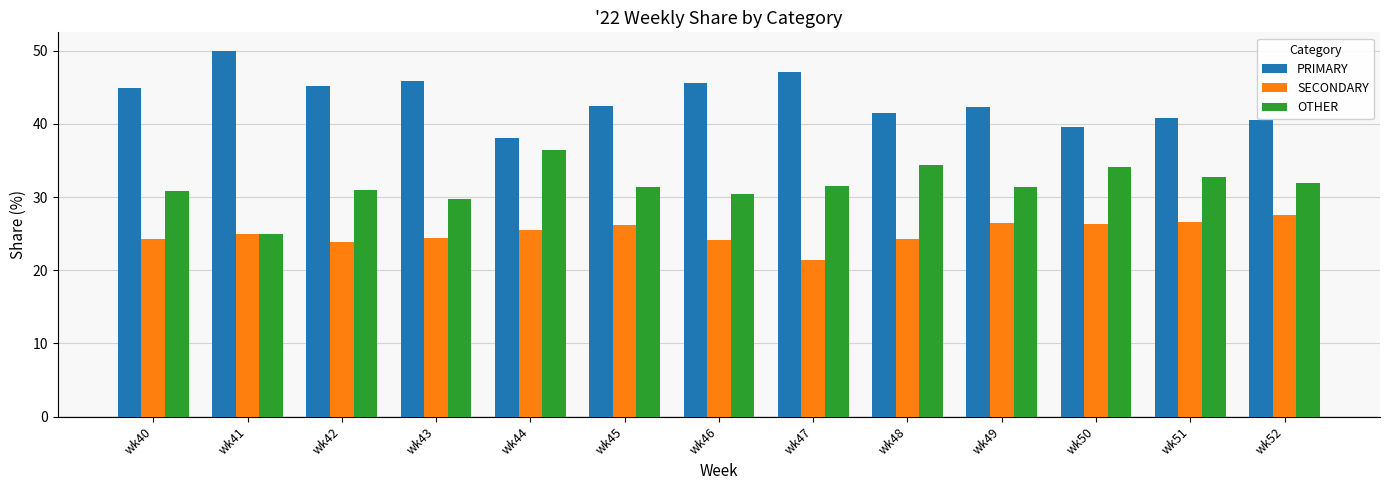

Are the bars horizontal?

No